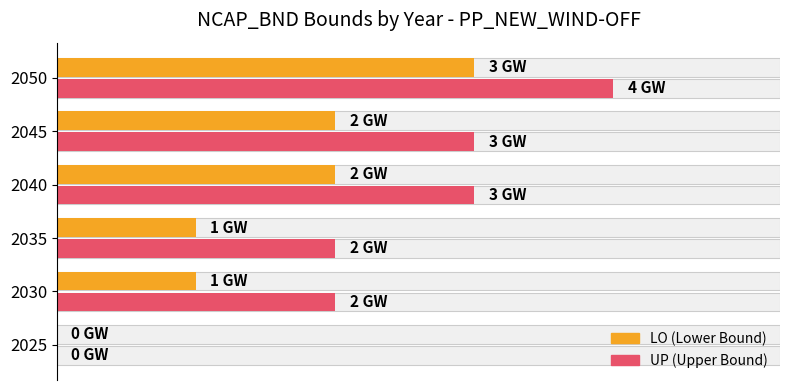

Rank the series by their average value, from highest to lowest.

UP, LO